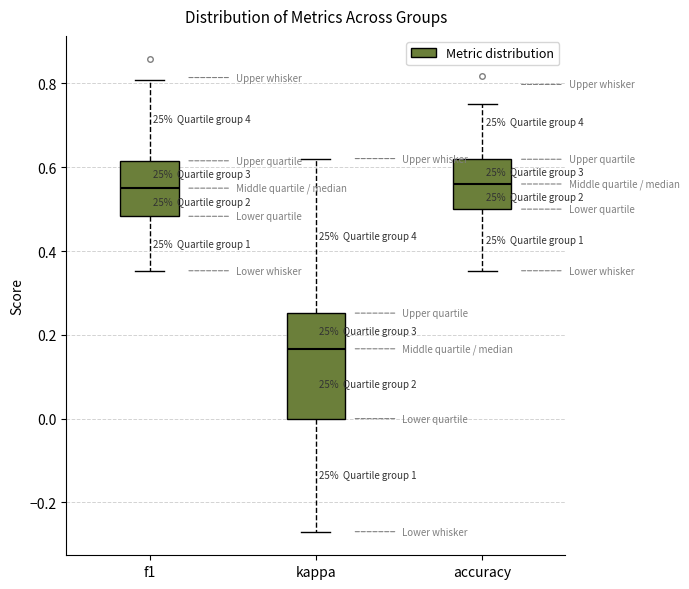

Reading left to right, read every box against the y-axis: the position of its median line, the range the box covers, and the ends of its whiskers. The values are not printed on the chart, so give them approximately, as read against the axis.

f1: median 0.56, box 0.48 to 0.62, whiskers 0.36 to 0.80
kappa: median 0.16, box 0.00 to 0.26, whiskers -0.26 to 0.62
accuracy: median 0.56, box 0.50 to 0.62, whiskers 0.36 to 0.76